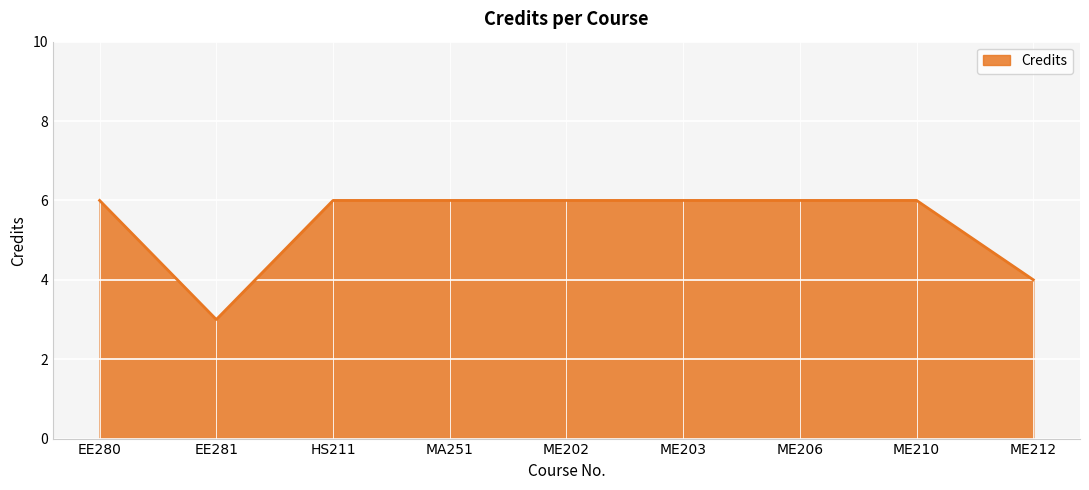

The value at MA251 is 2. True or false?

False